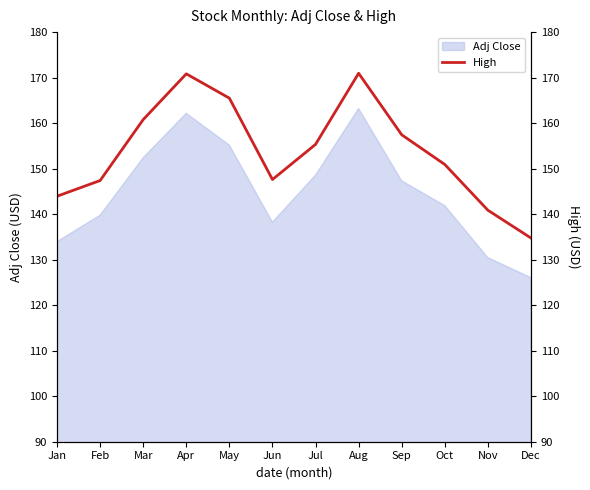

The value at Jun is 204.0. True or false?

False